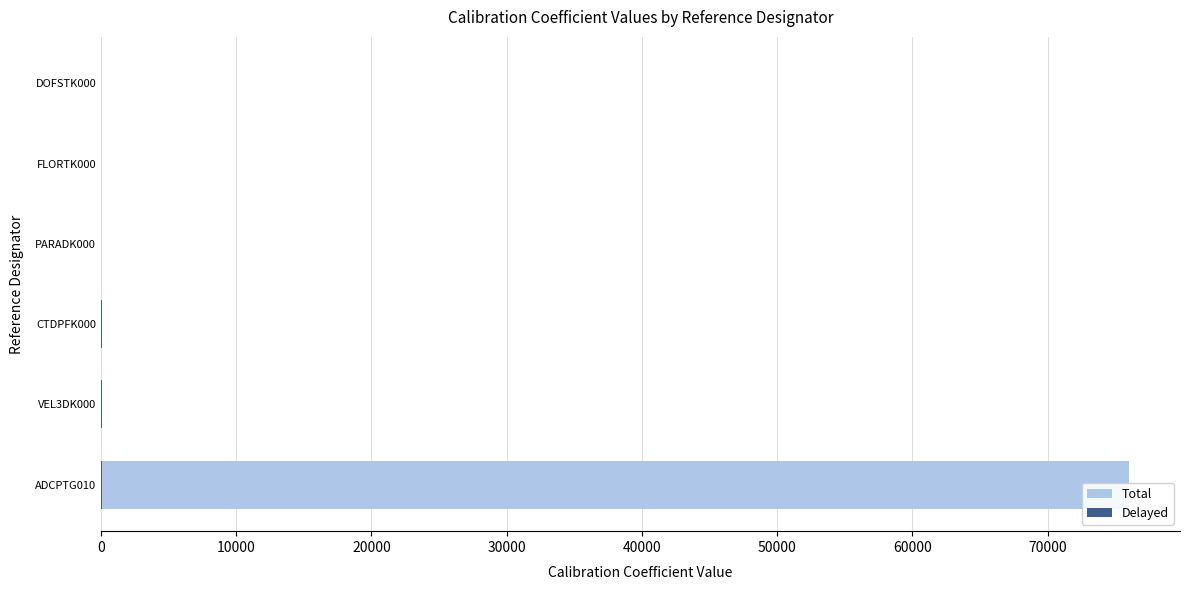

What is the value of the Delayed bar at the 3rd from the left?

40.4